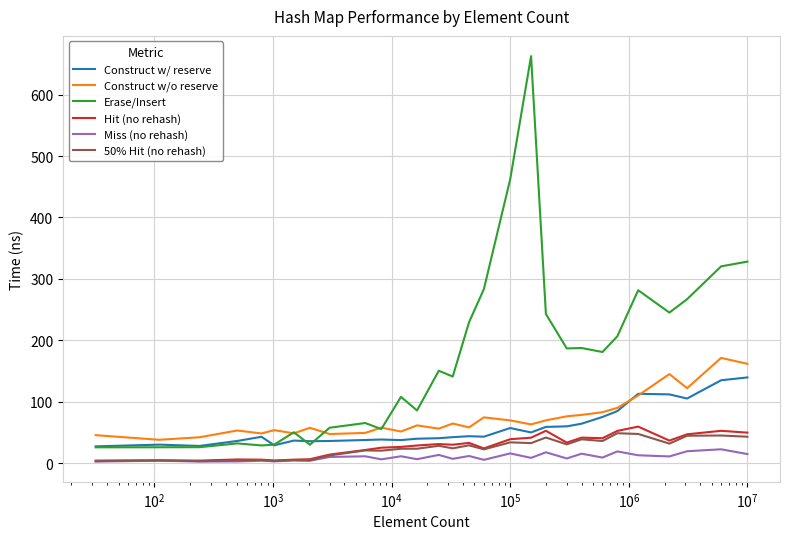

Which series has the largest range (max minus min)?

Erase/Insert